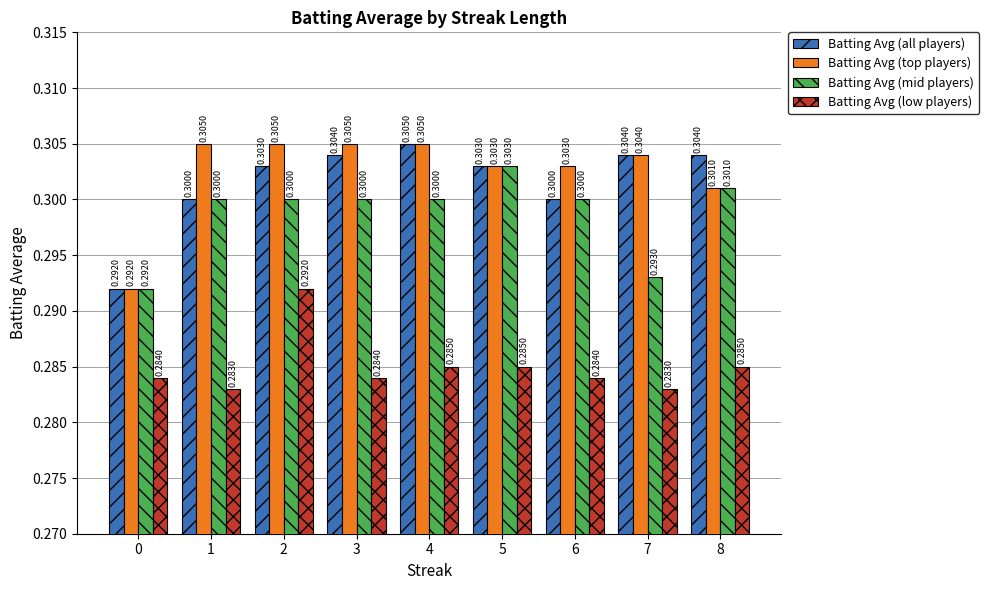

Count the Batting Avg (low players) values in the range 0 to 1.

9